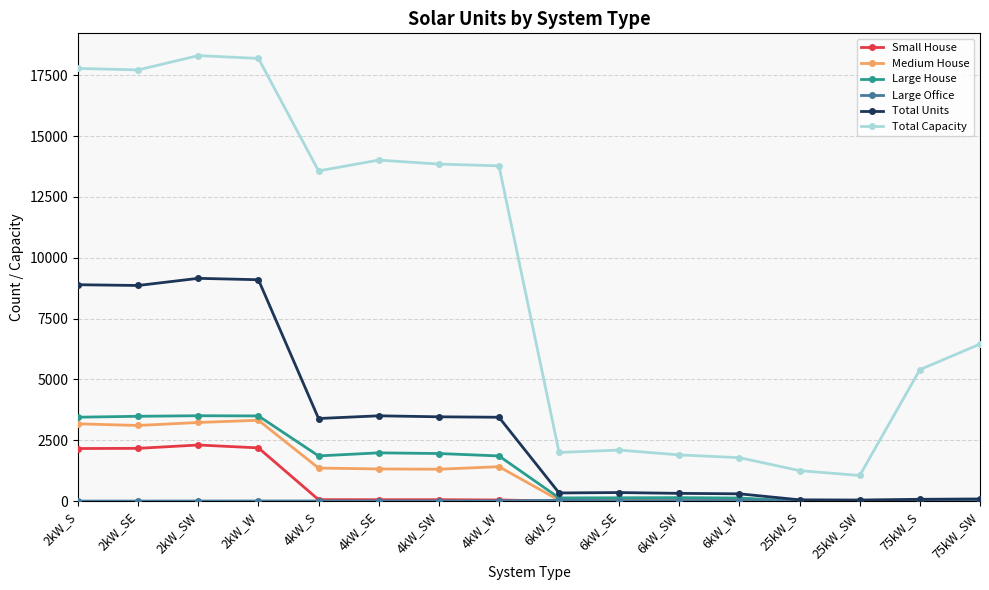

What is the label of the 2nd point from the right?

75kW_S